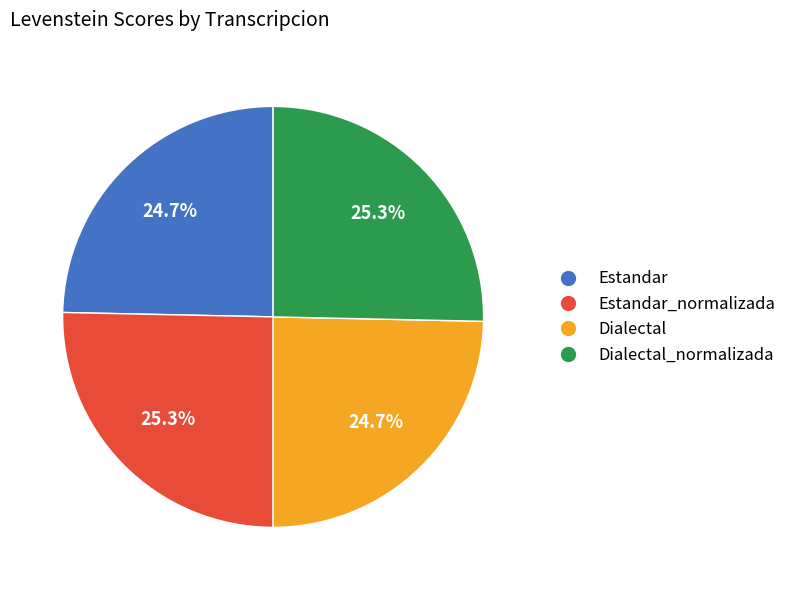

Is there any slice that represents more than half of the pie?

No